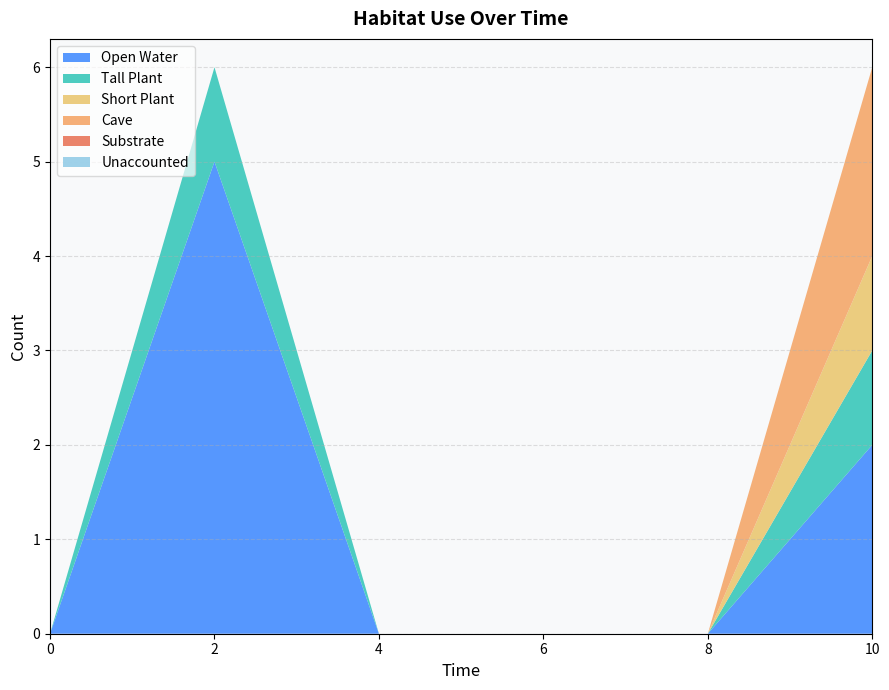

Reading right to left, transcribe all the data shown in this chart.

Open Water: 10=2	8=0	6=0	4=0	2=5	0=0
Tall Plant: 10=1	8=0	6=0	4=0	2=1	0=0
Short Plant: 10=1	8=0	6=0	4=0	2=0	0=0
Cave: 10=2	8=0	6=0	4=0	2=0	0=0
Substrate: 10=0	8=0	6=0	4=0	2=0	0=0
Unaccounted: 10=0	8=0	6=0	4=0	2=0	0=0